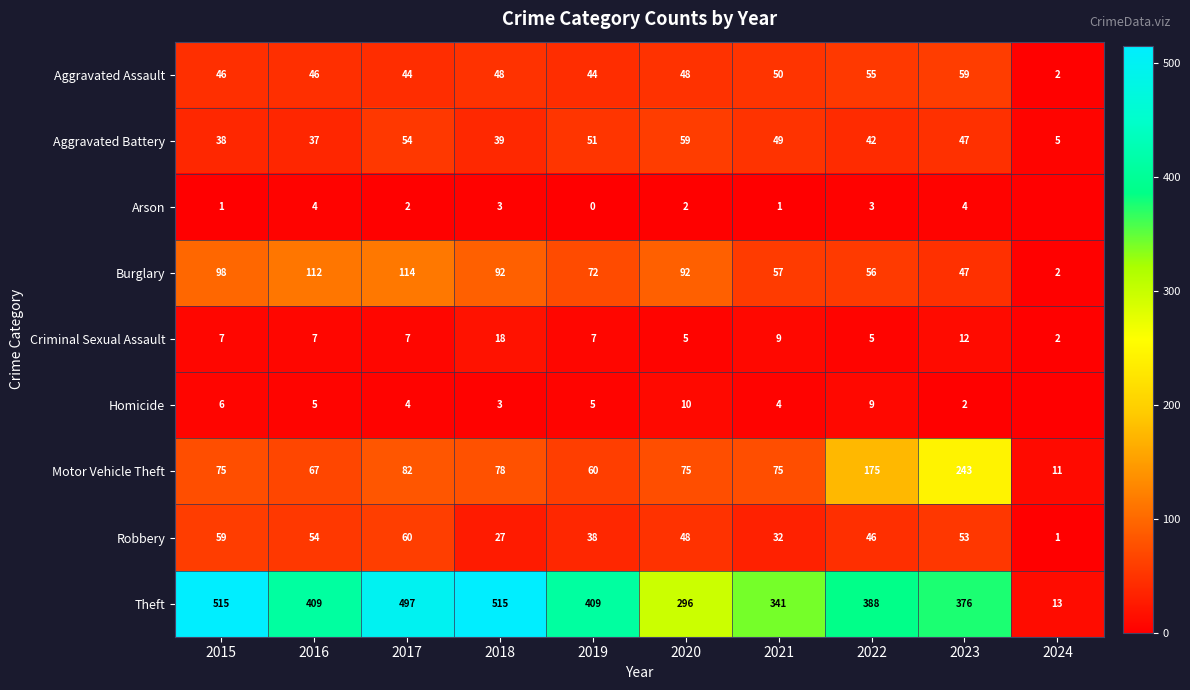

What is the greatest value displayed?

515